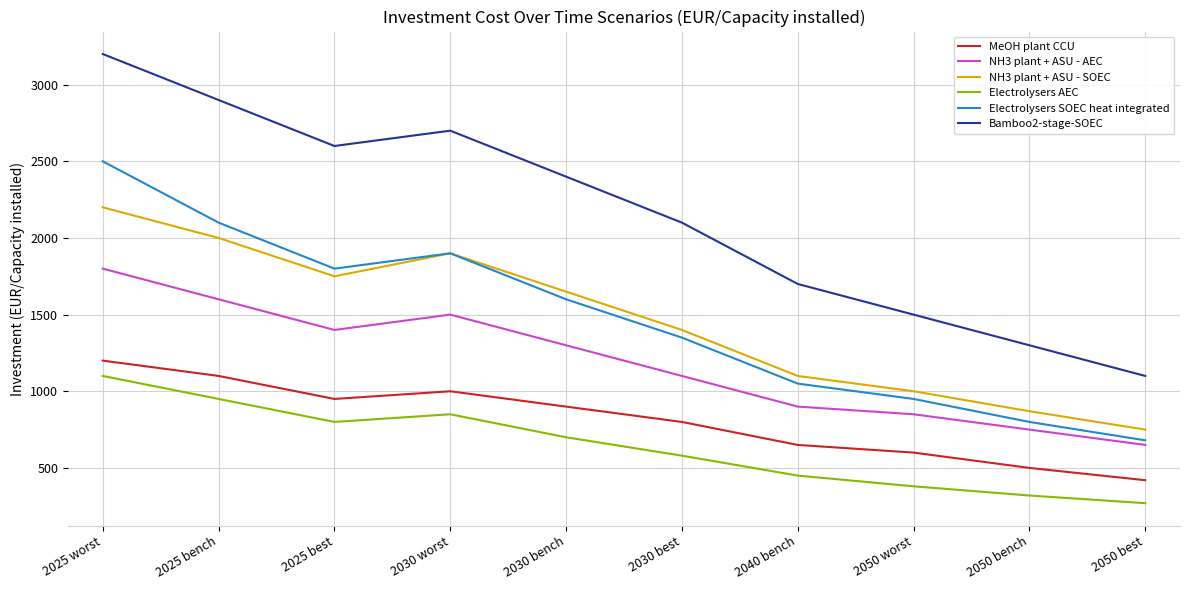

What is the sum of the NH3 plant + ASU - AEC values at 2030 best and 2030 worst?

2600